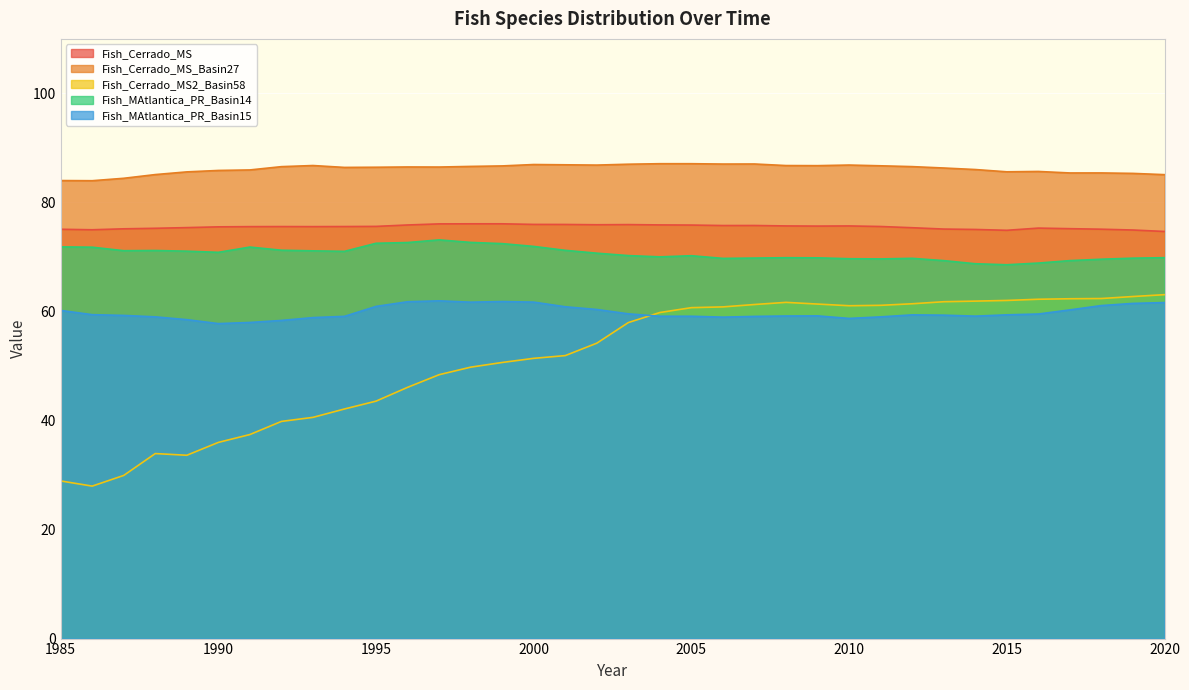

Which category has the highest value in the Fish_MAtlantica_PR_Basin14 series?

1997